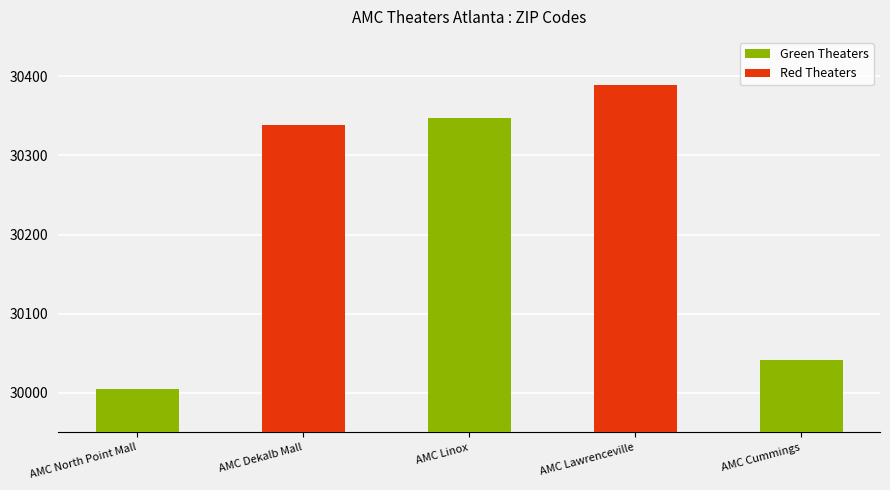

What position from the left is AMC Dekalb Mall?

2